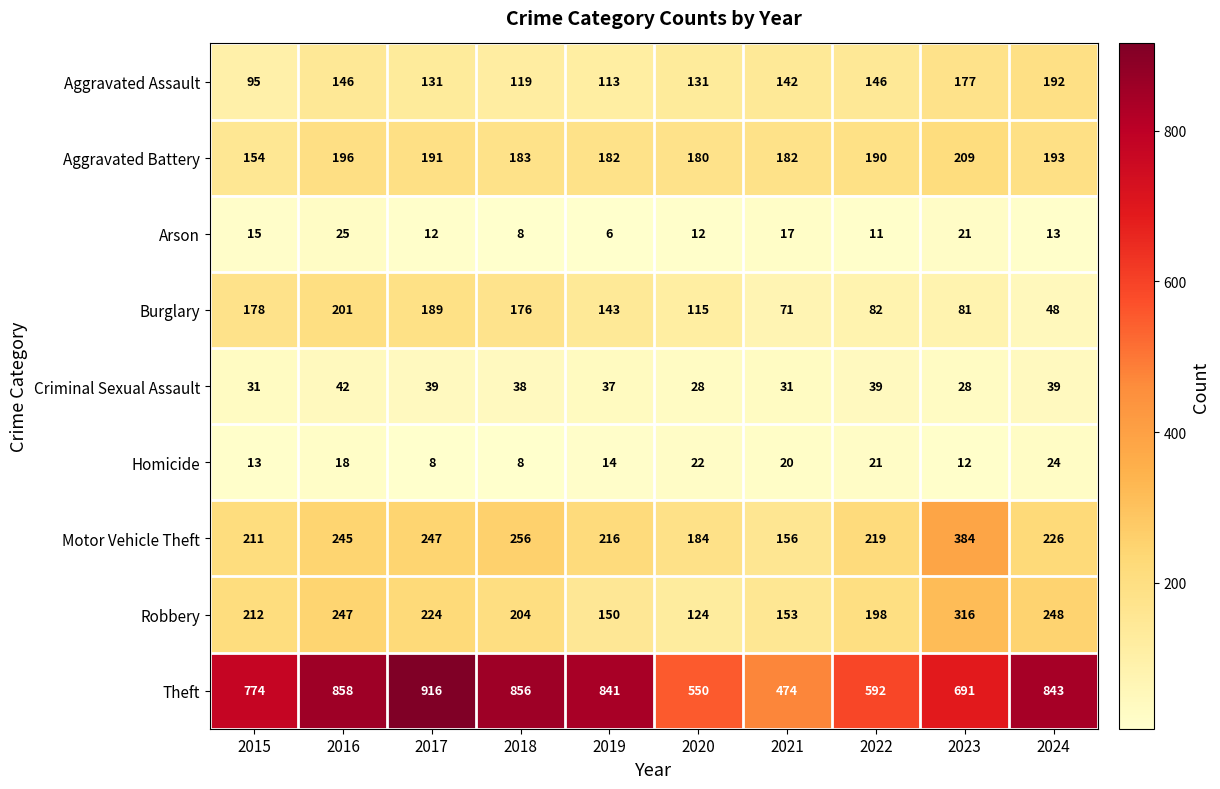

What is the difference between the second highest and minimum values in the Arson series?

15